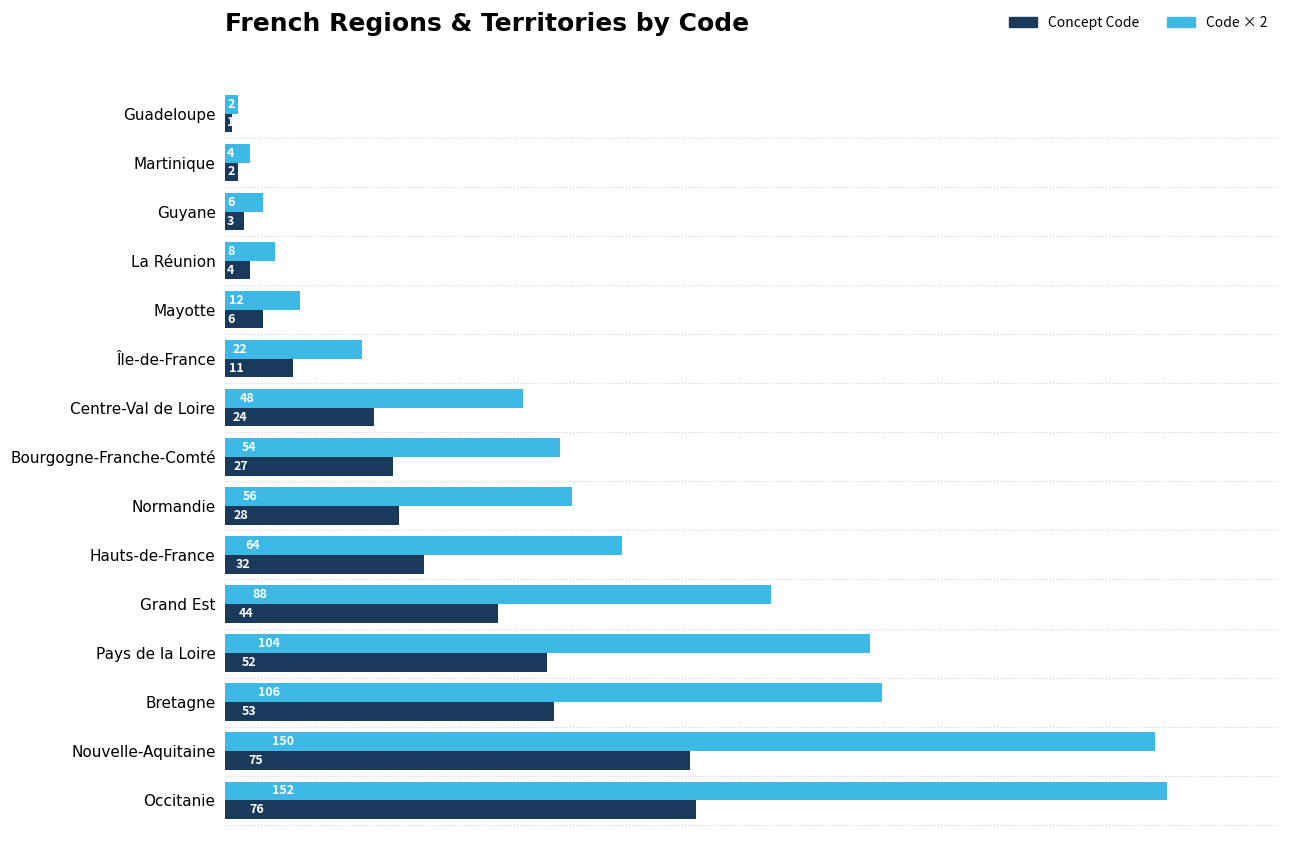

How many categories are shown in the chart?

15